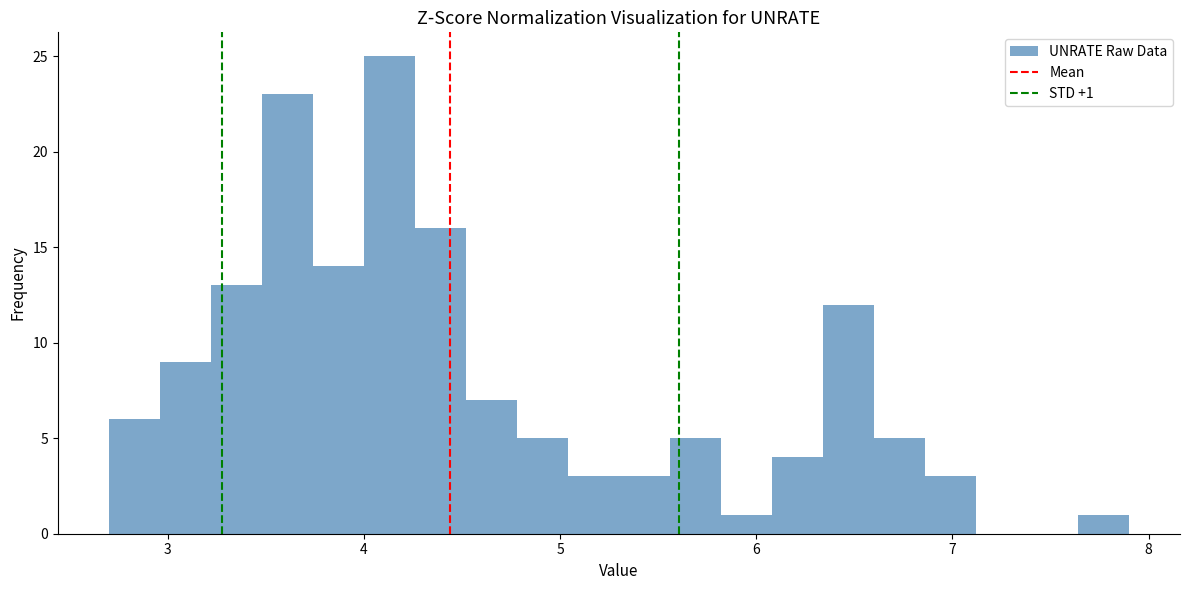

Read against the x-axis, roughly where is the centre of the tallest bar?

4.1